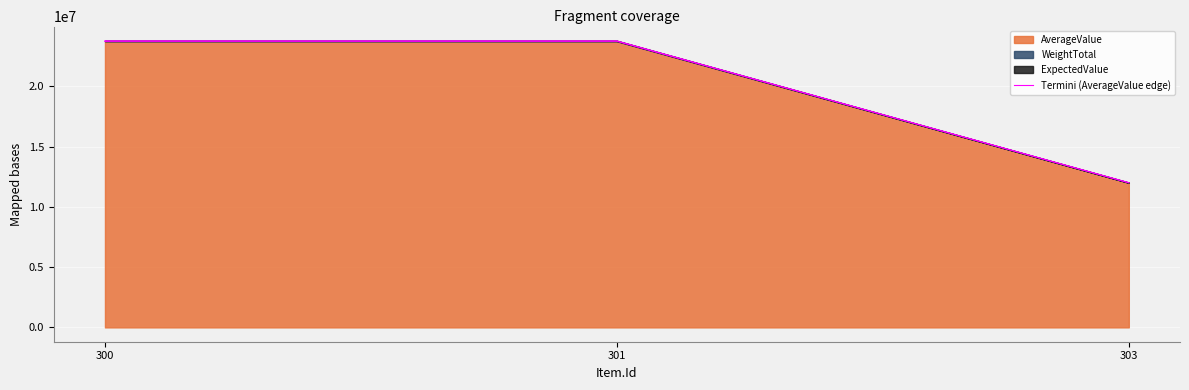

Reading left to right, what are all the values shown in this chart?

300=23733749.5	301=23733749.5	303=12000247.5